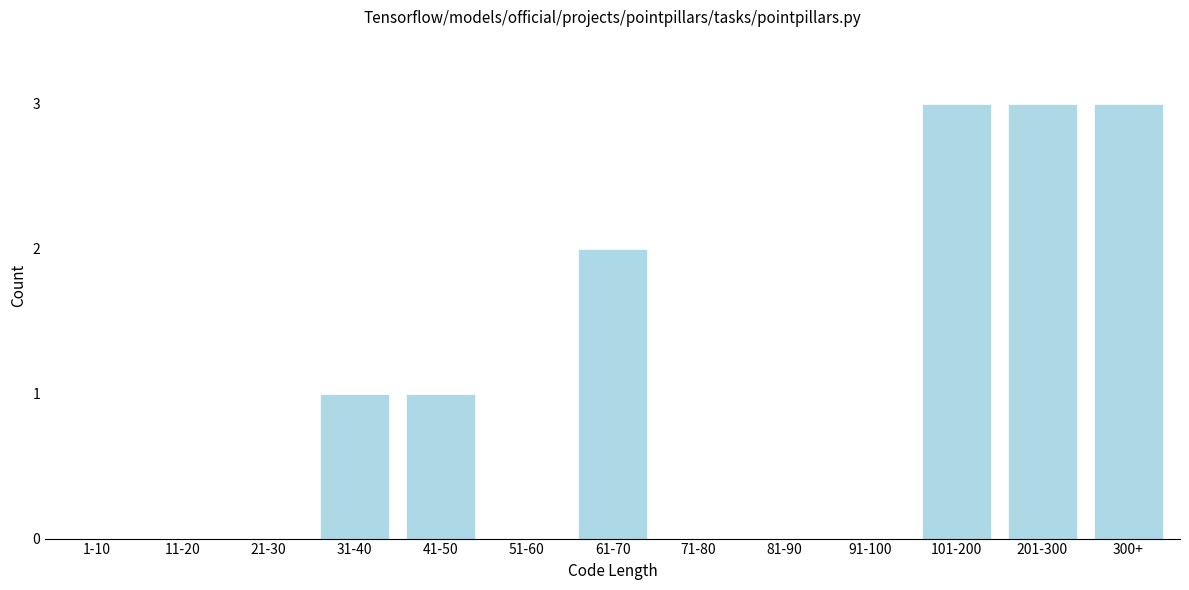

Reading left to right, extract all data points from this chart.

1-10=0	11-20=0	21-30=0	31-40=1	41-50=1	51-60=0	61-70=2	71-80=0	81-90=0	91-100=0	101-200=3	201-300=3	300+=3